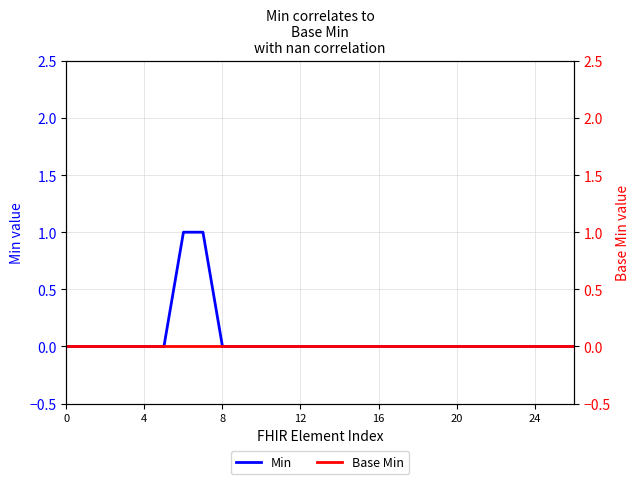

True or false: Min and Base Min intersect in this chart.

False